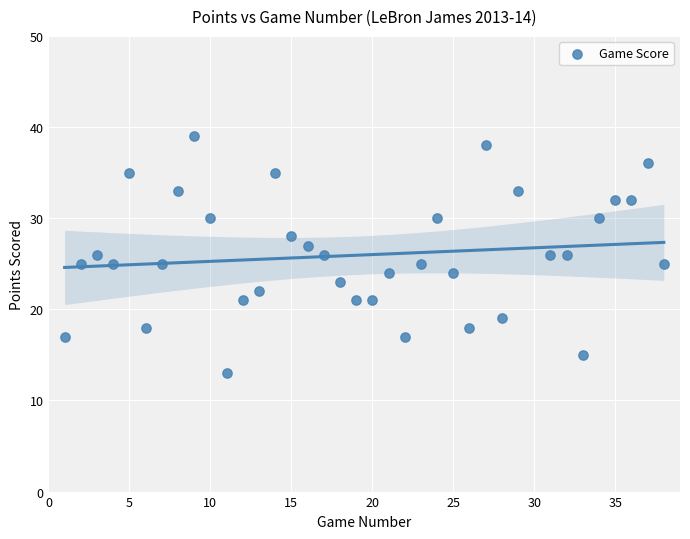

What is the range of X values (max minus min)?

37